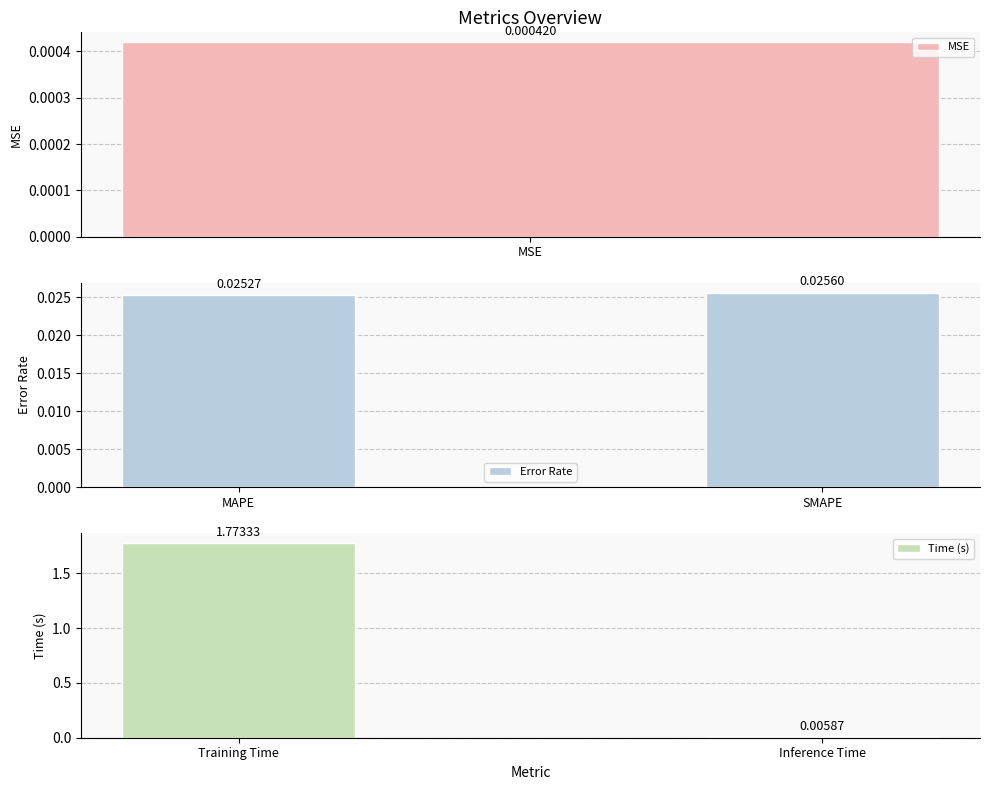

Which category has the lowest value in the Error Rate series?

MAPE